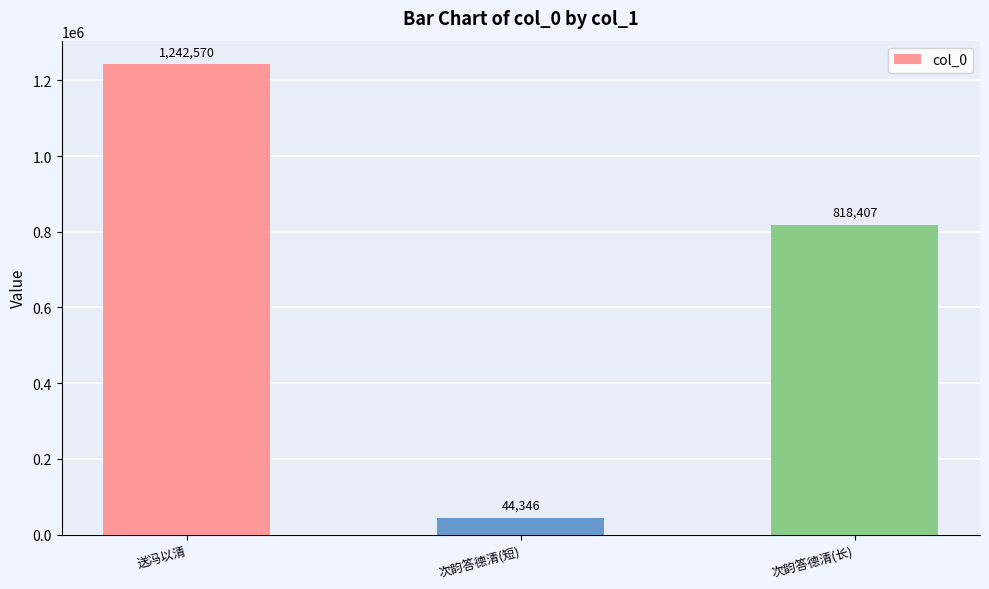

What is the difference between the maximum and minimum values?

1198224